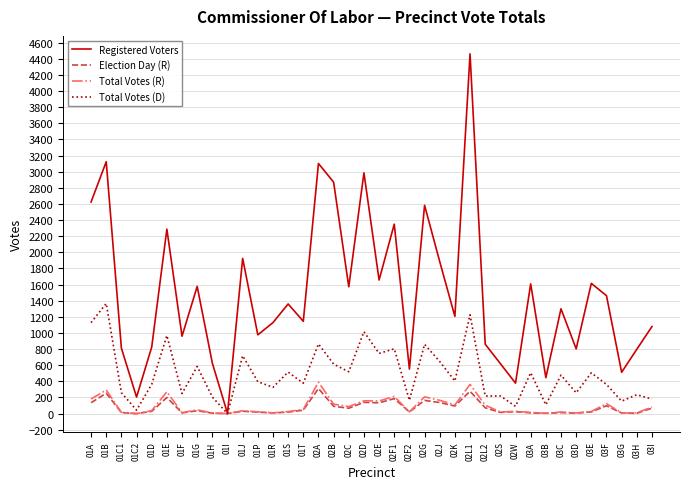

What are all the series names shown in the legend?

Registered Voters, Election Day (R), Total Votes (R), Total Votes (D)